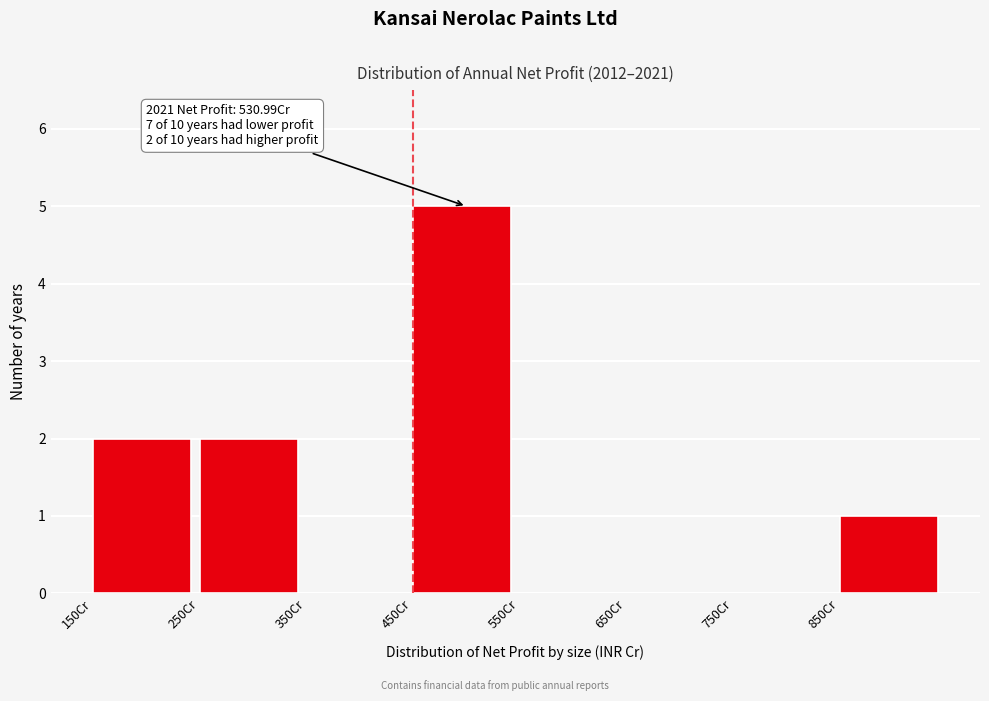

Which range on the x-axis has the tallest bar?

450 to 550